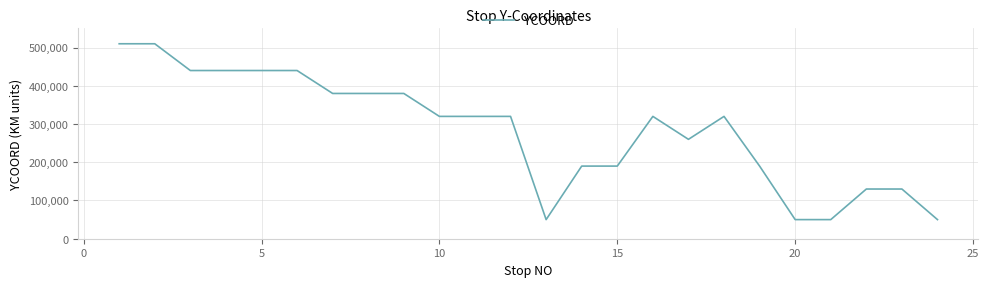

What is the difference between the maximum and minimum values?

460000